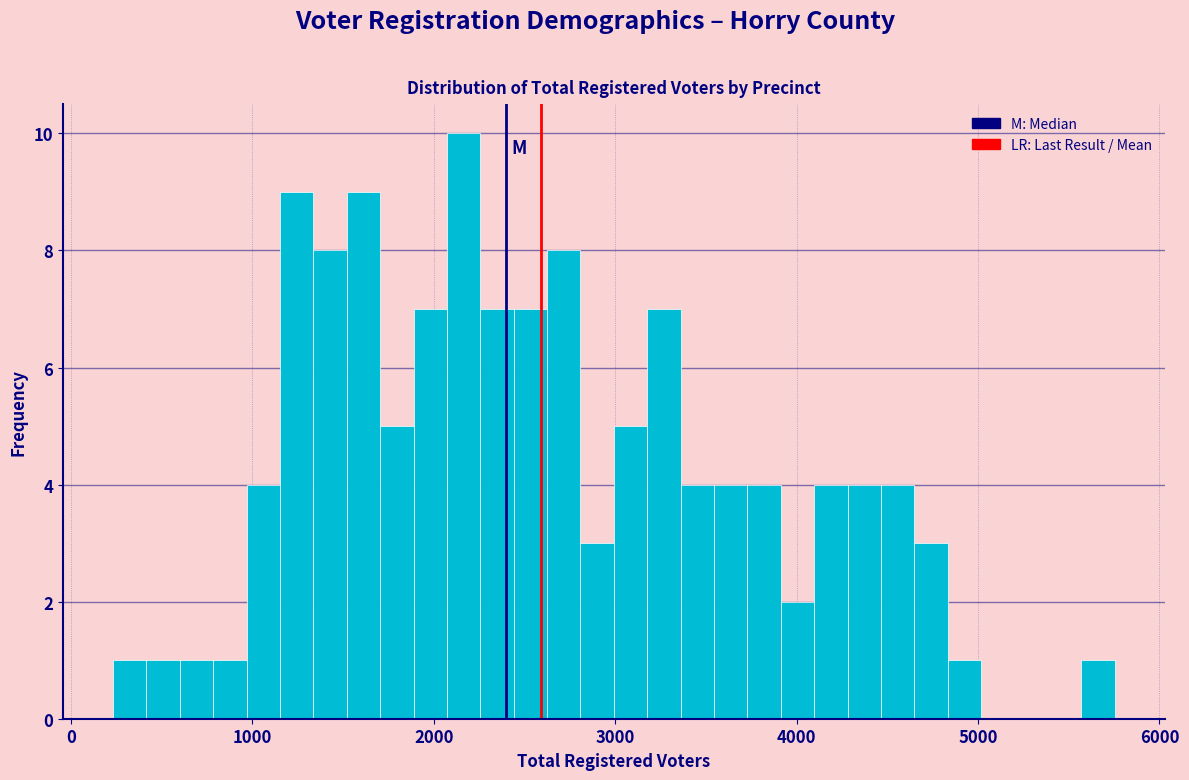

Around what value on the x-axis is the tallest bar? Give the approximate position of its centre, as read against the axis.

2200